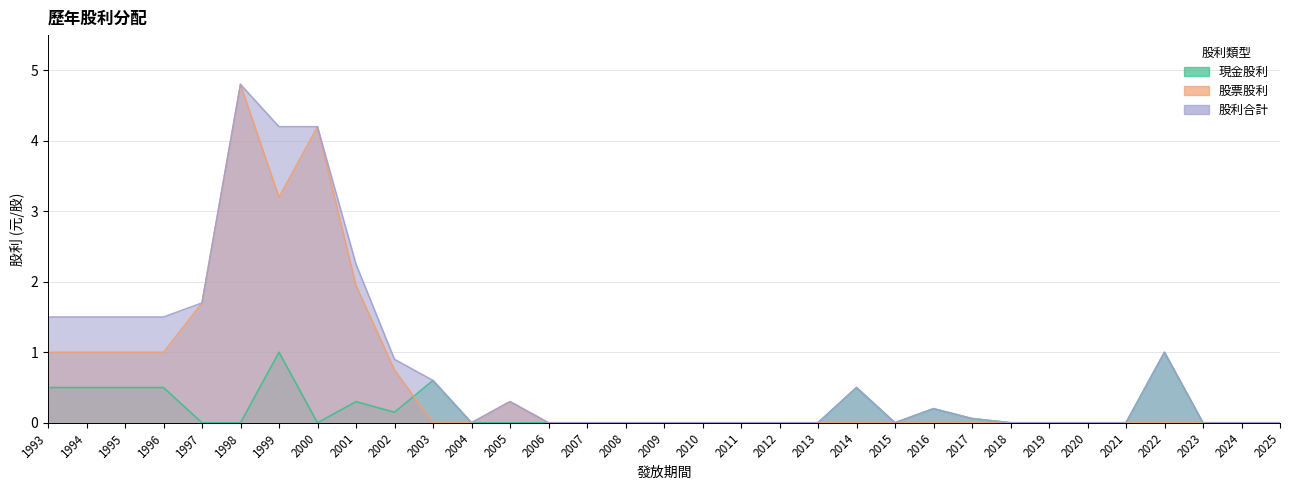

At 2015, list the series in order from largest to smallest.

現金股利, 股票股利, 股利合計